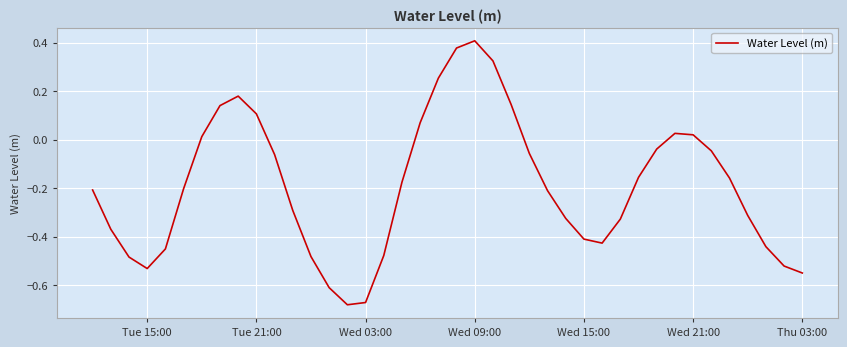

What is the difference between the maximum and minimum values?

1.1